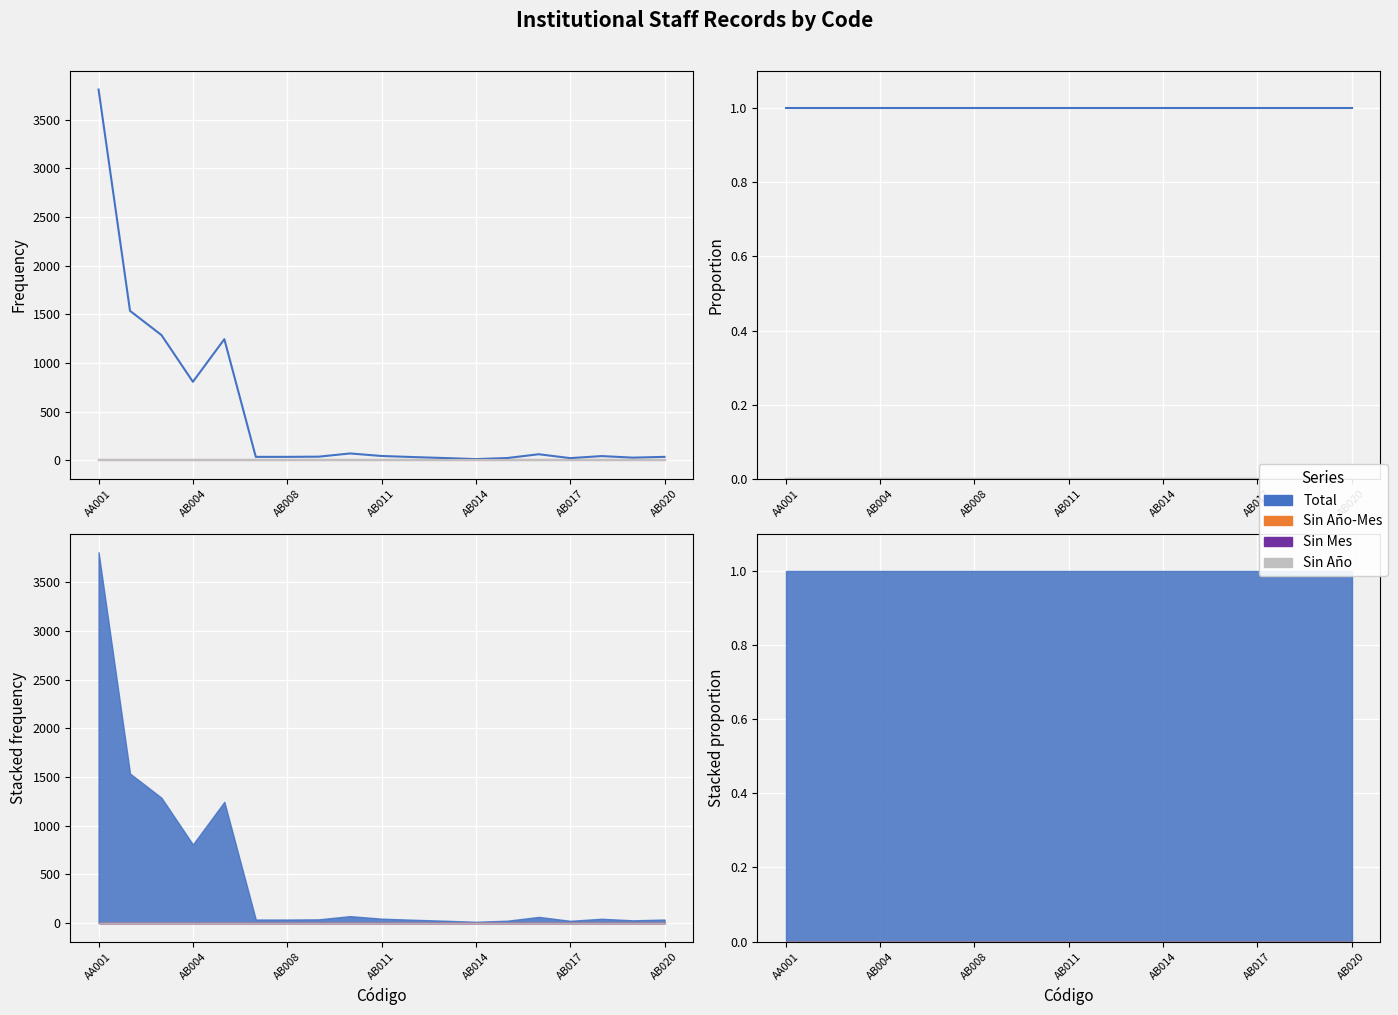

Which series has the largest range (max minus min)?

Total